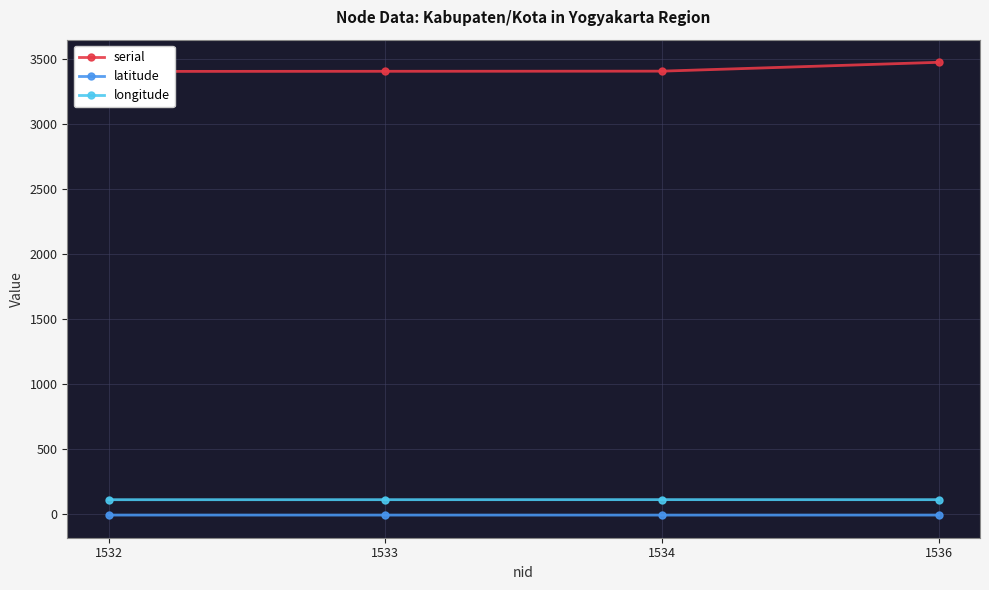

Is it true that longitude equals 26.1 at 1534?

False